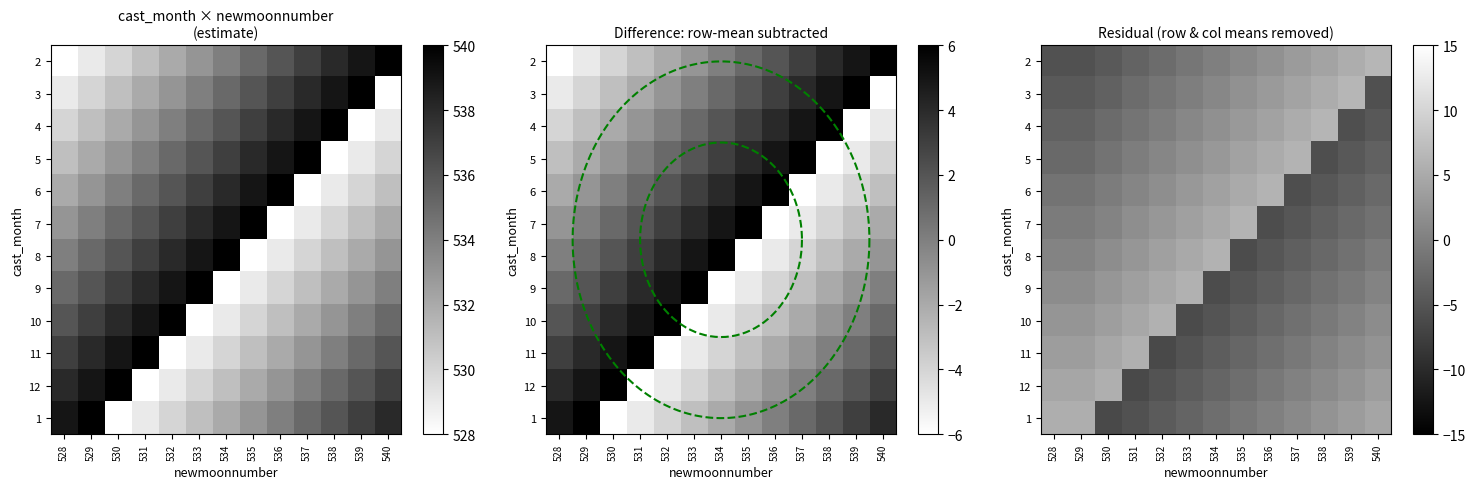

At which label does 9 reach its peak?

533